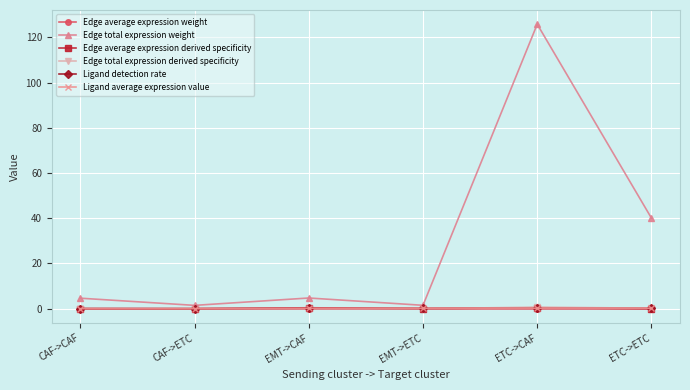

What position from the left is CAF->CAF?

1